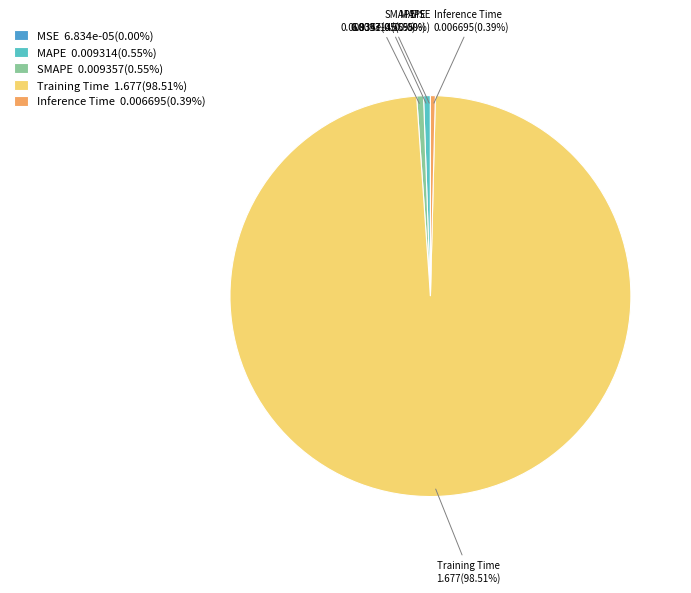

What is the largest slice in the pie chart?

Training Time